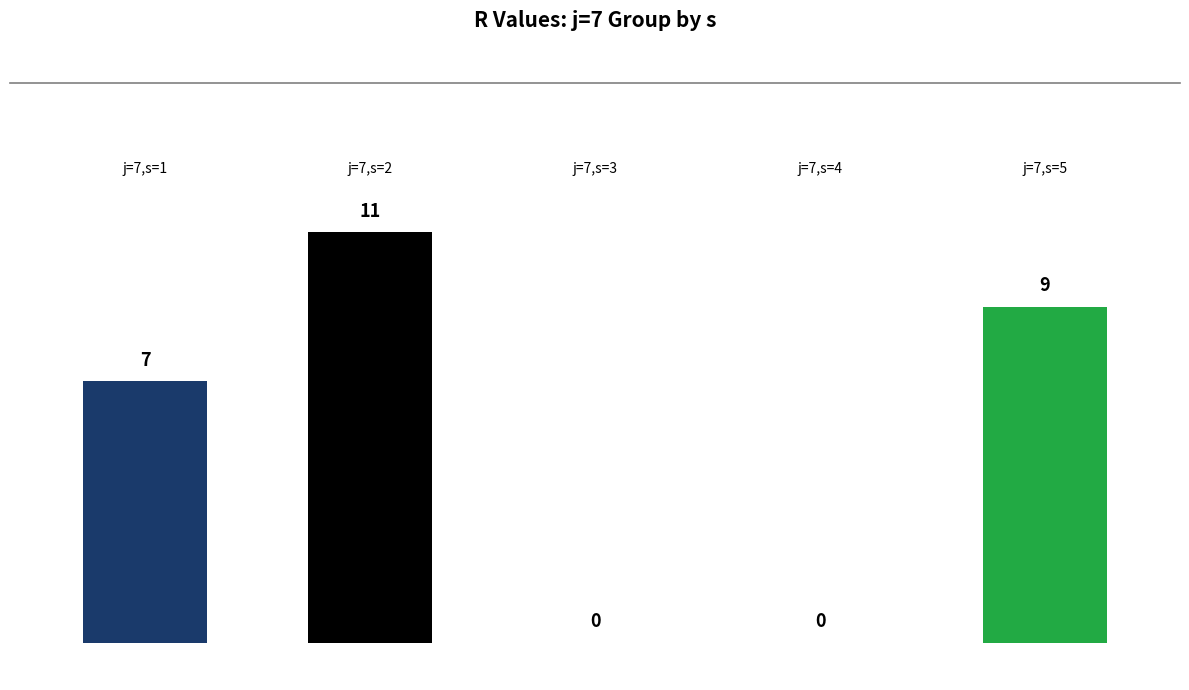

What is the sum of all values?

27